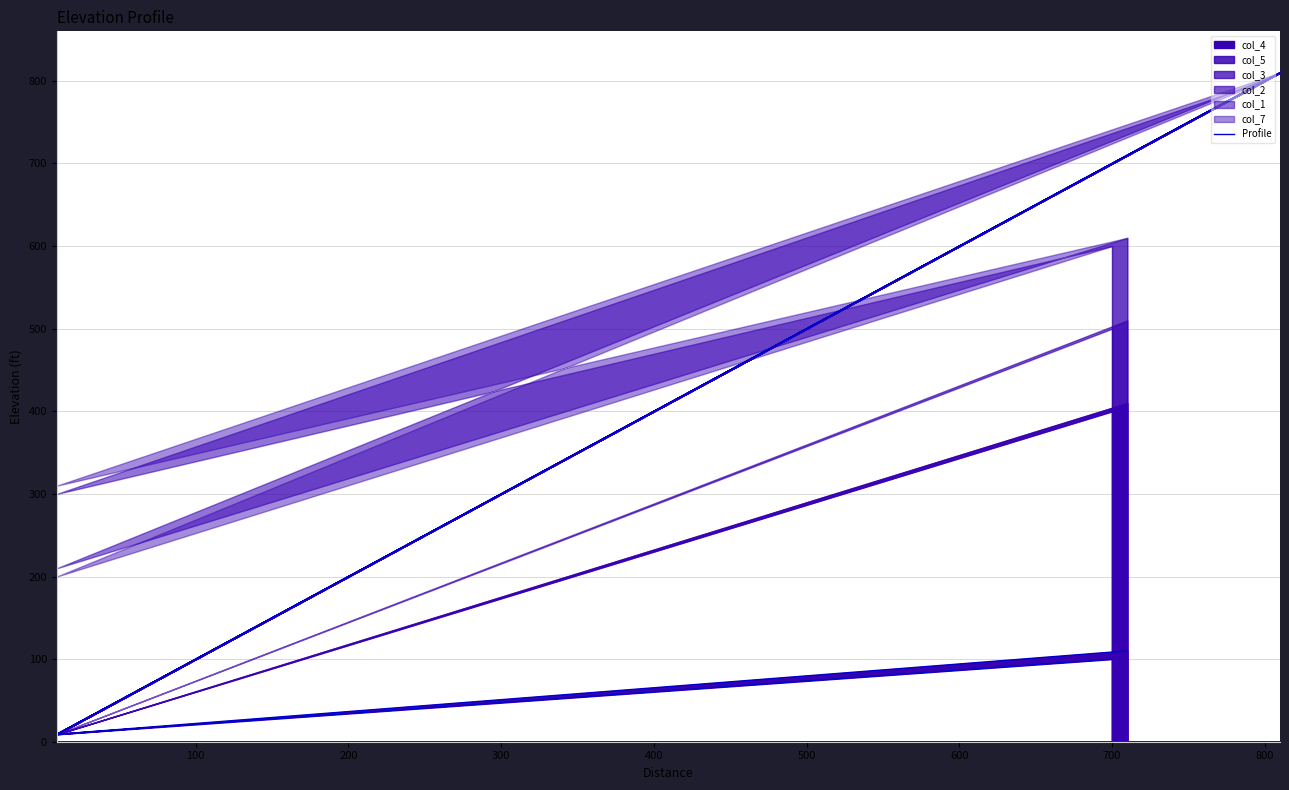

True or false: there are more than 2 points higher than both neighbors.

False